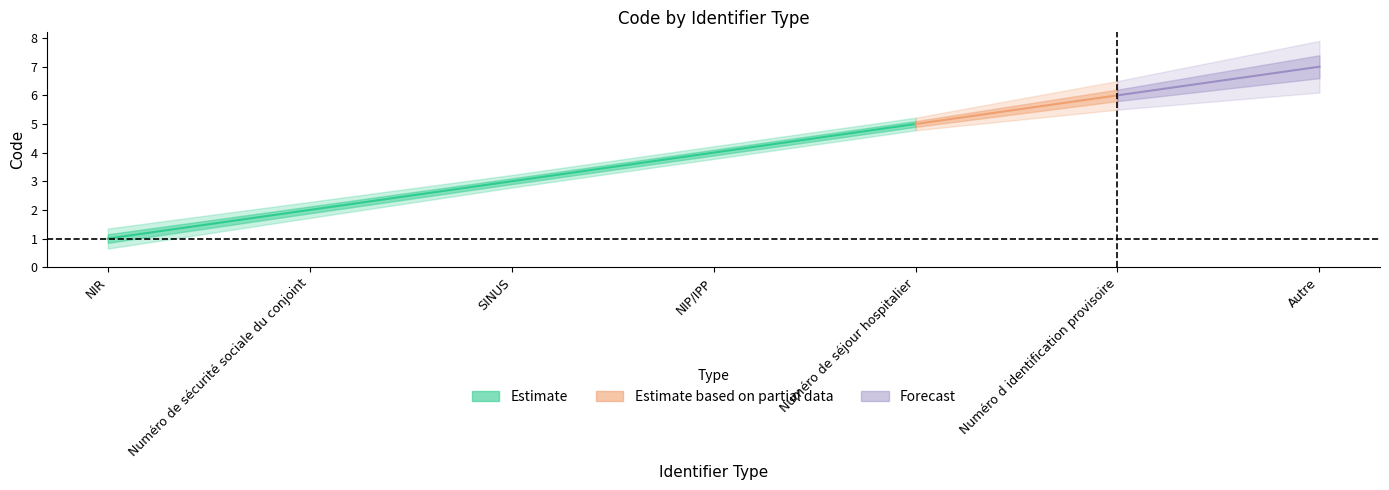

What is the value of the 1st point from the left?

1